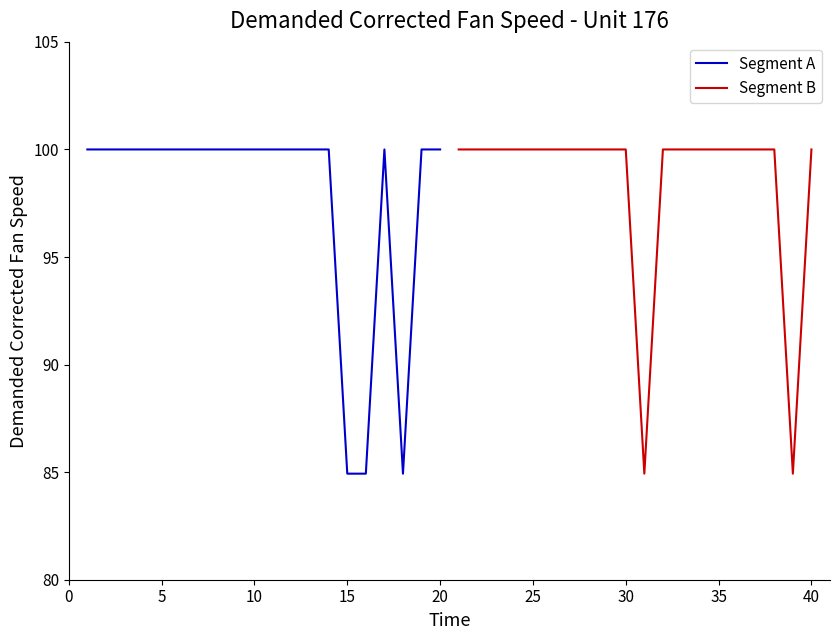

What is the highest value of the Segment A series?

100.0